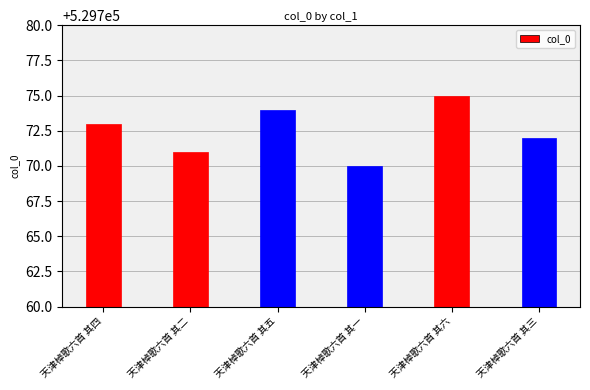

What is the difference between the maximum and second lowest values?

4